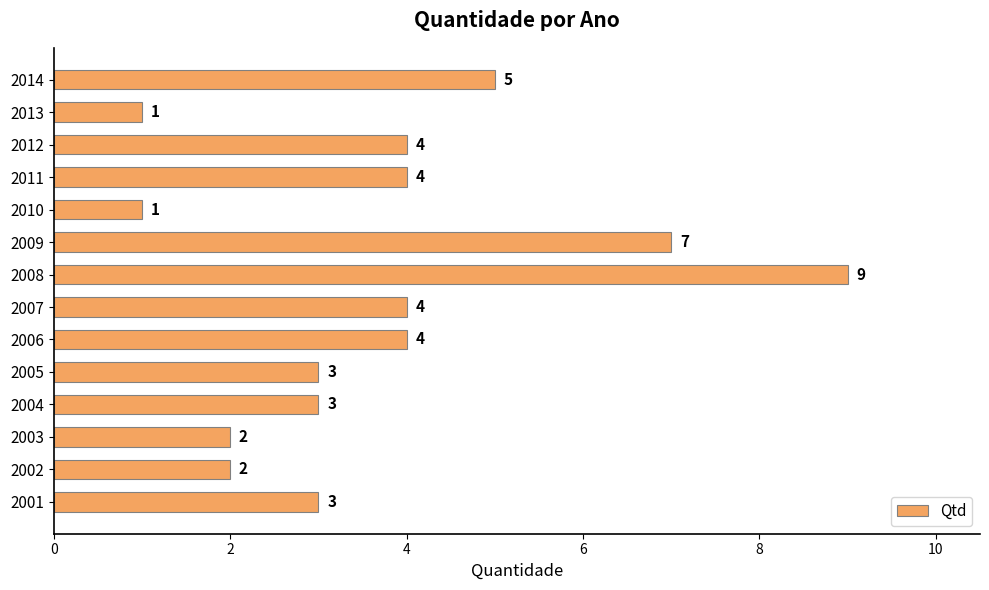

What is the greatest value displayed?

9